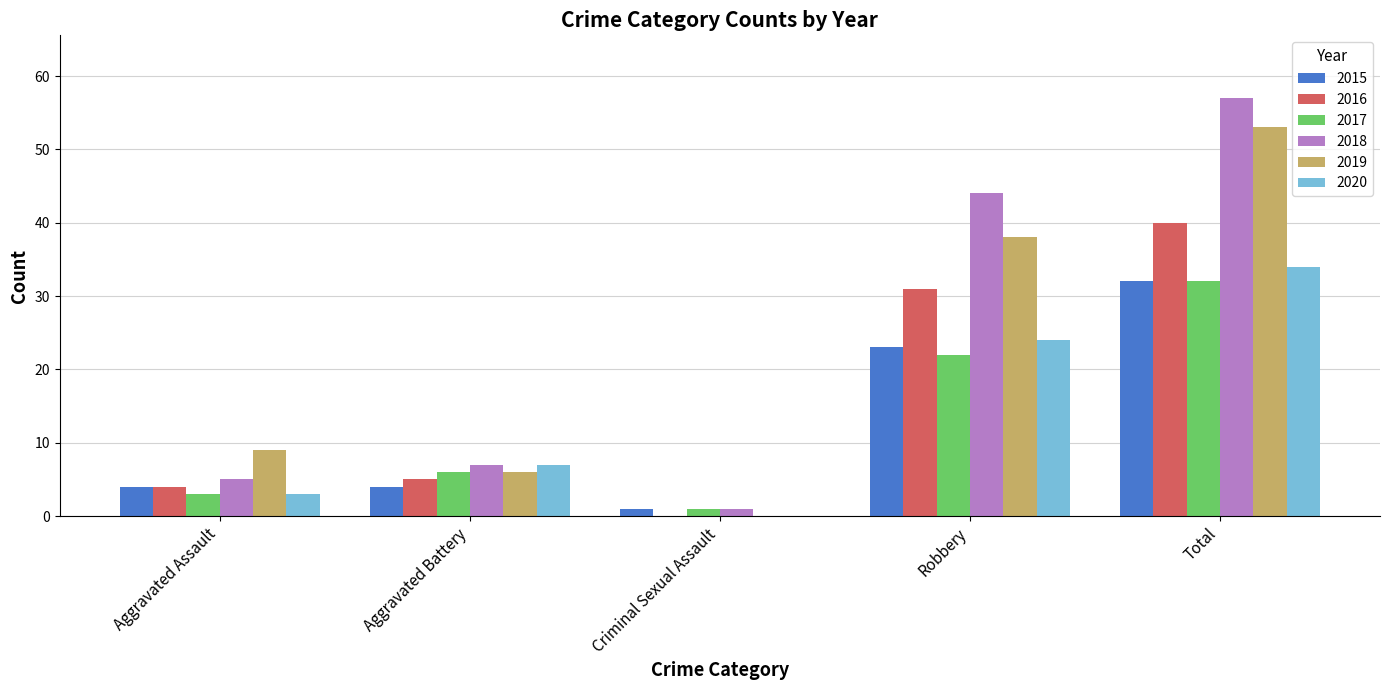

What is the average value of the 2019 series?

21